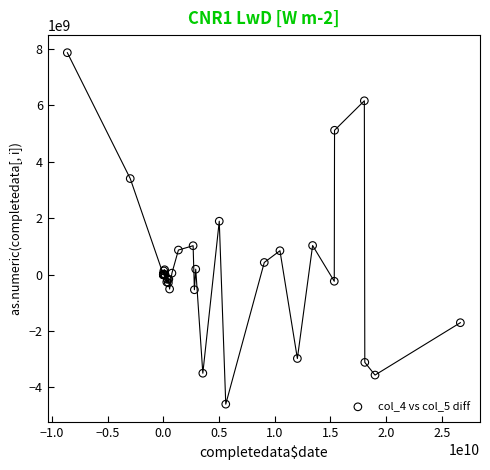

What Y value in the scatter plot is closest to 1635647752?

1890663488.7